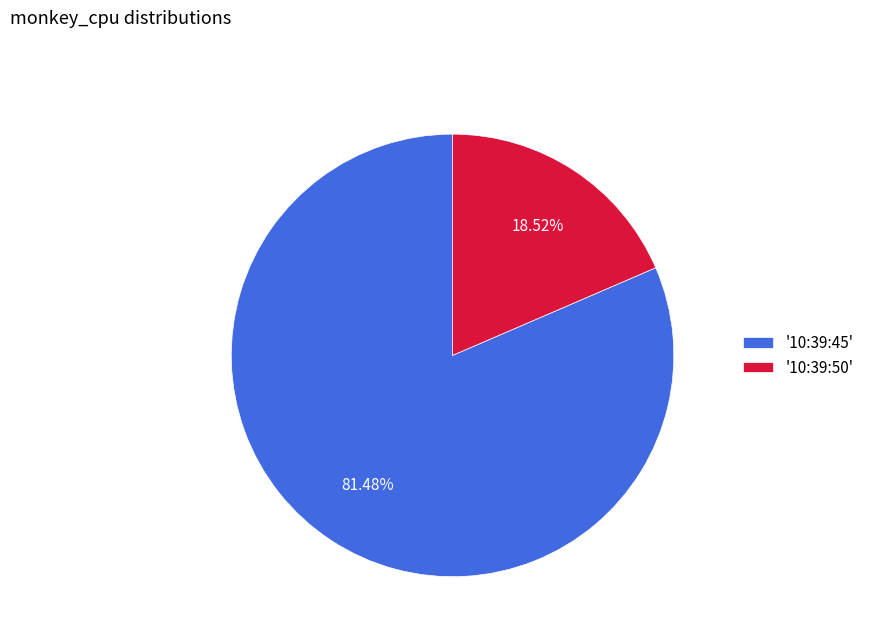

Do '10:39:45' and '10:39:50' together represent more than half of the pie?

Yes